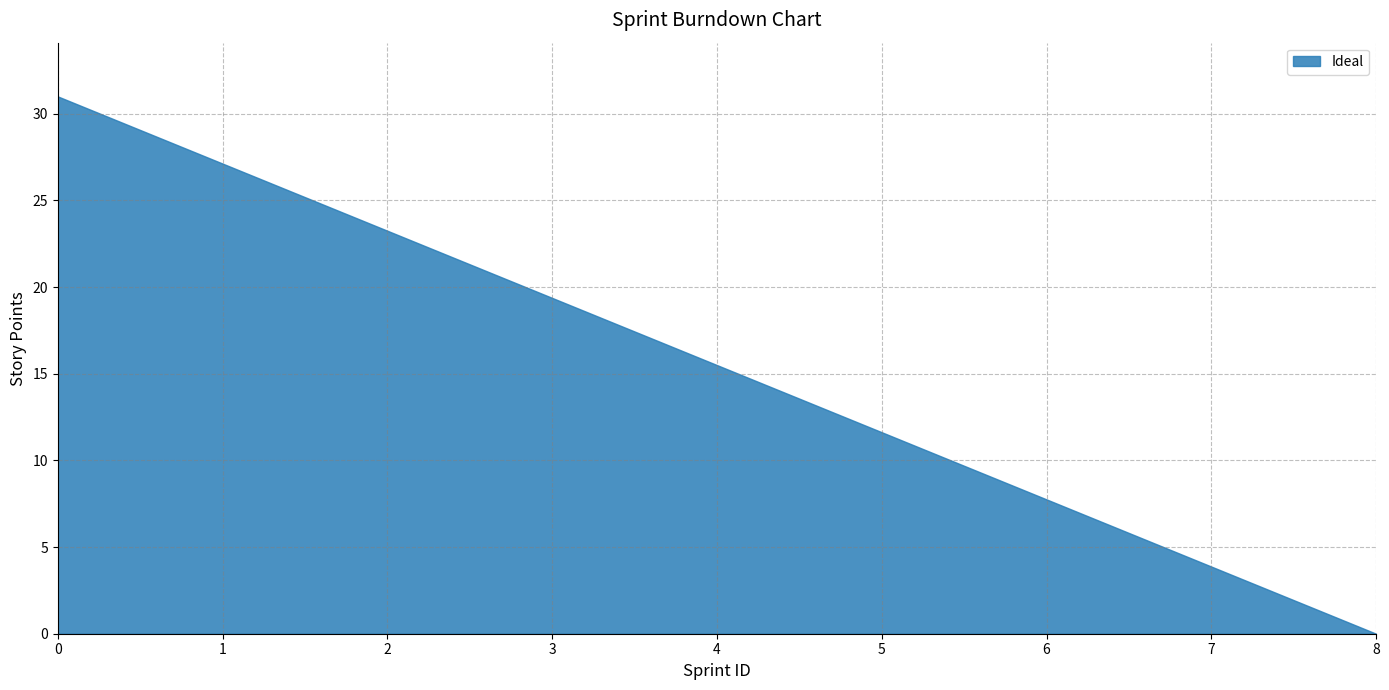

How many lines are shown in the chart?

1